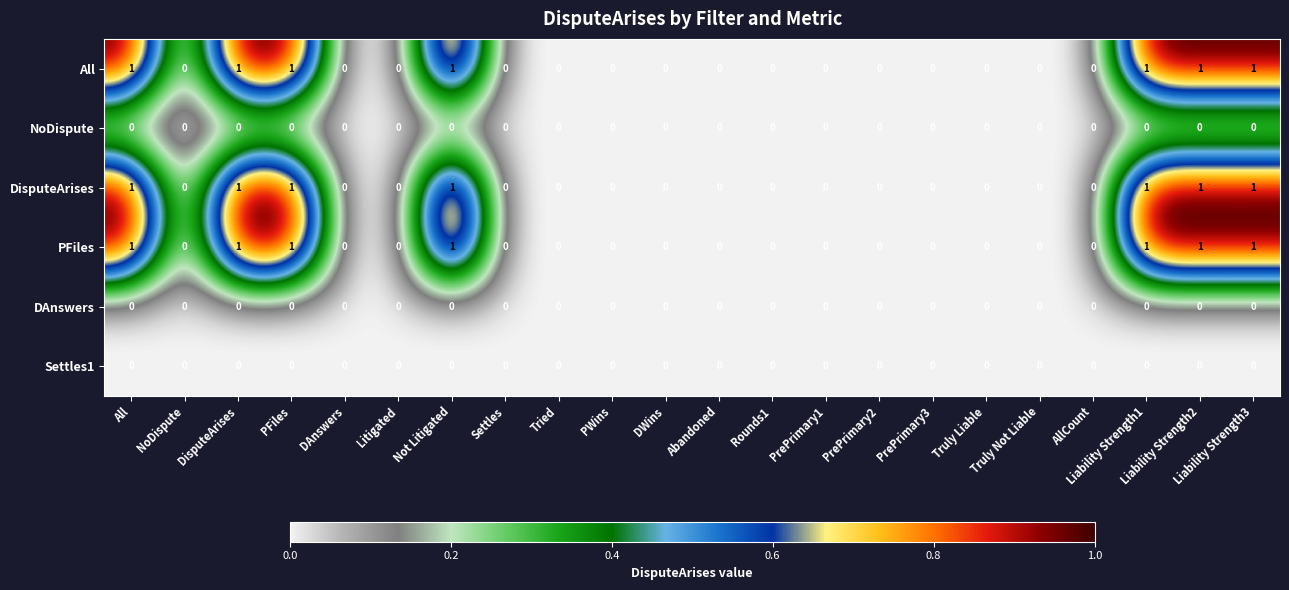

Count the All values in the range 0 to 1.

22